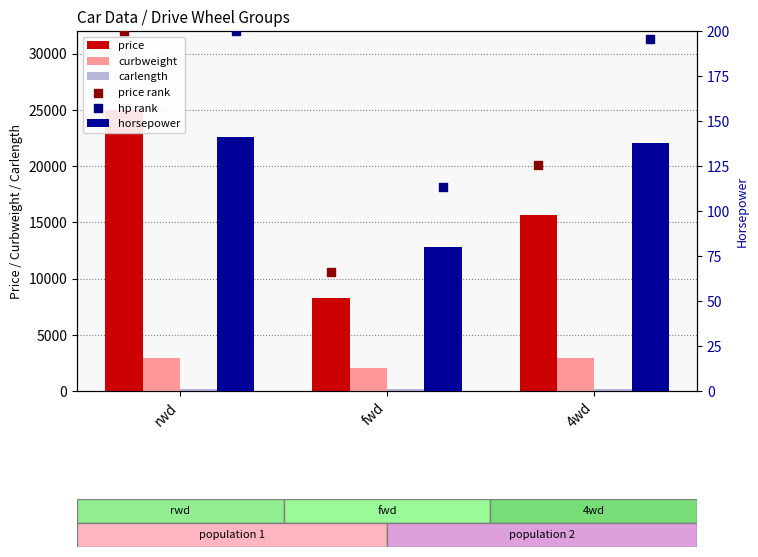

Which series has the largest total across all categories?

price